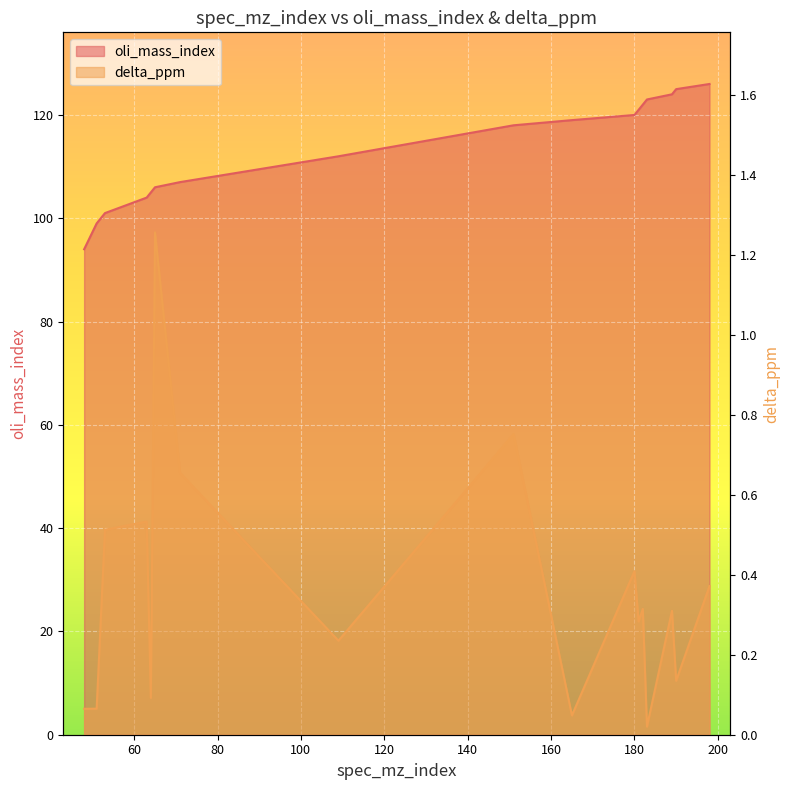

Which has a higher value, 151 or 181?

181